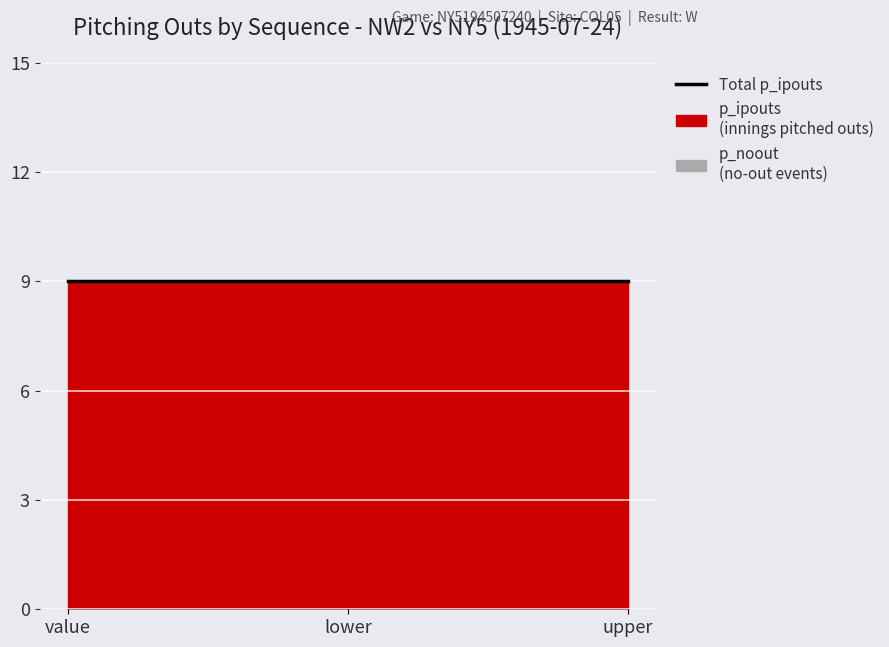

At which label is p_noout closest to 0?

value